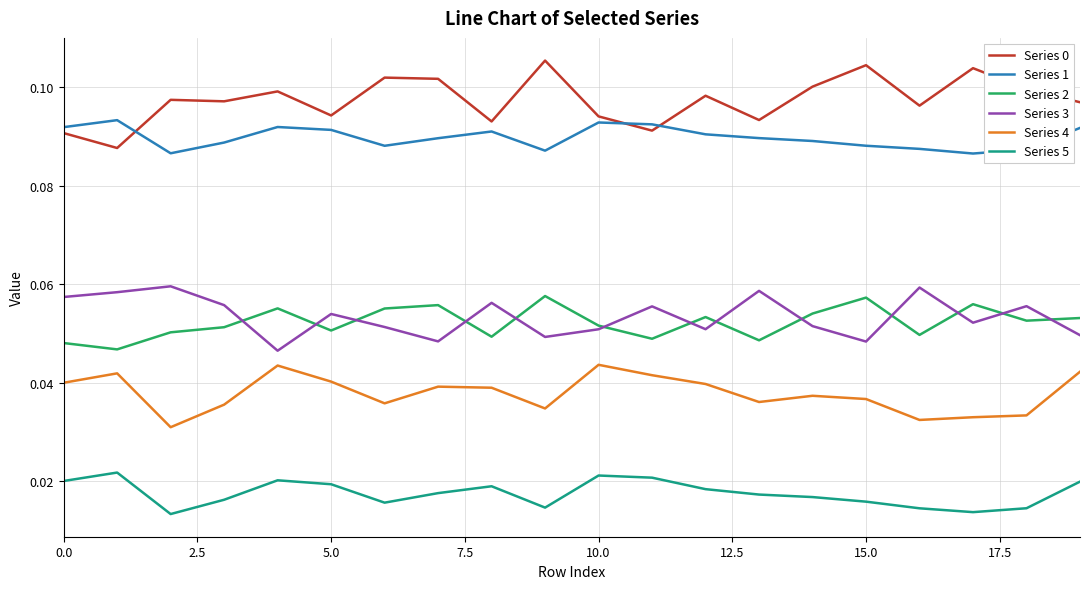

True or false: Series 5 and Series 2 cross at least once.

False